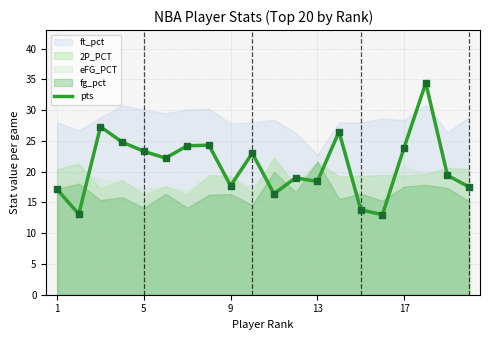

Between 19 and 7, which is larger?

7